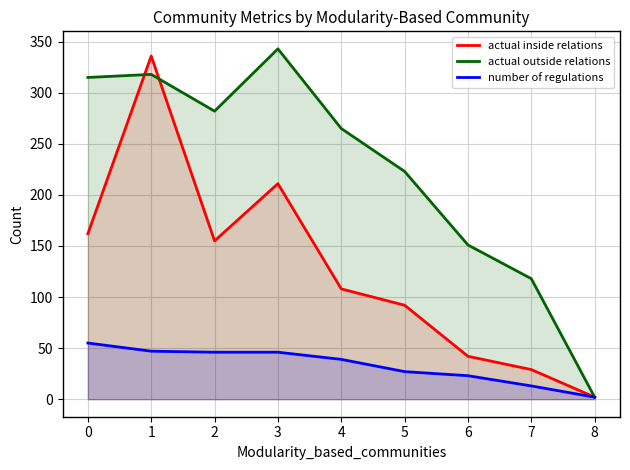

Rank the series at 1 from highest to lowest value.

actual inside relations, actual outside relations, number of regulations